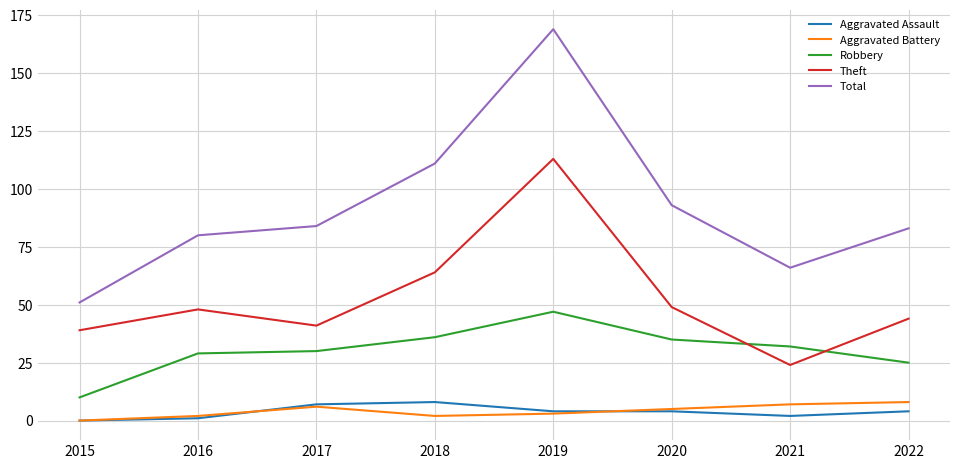

Count the number of categories in the chart.

8